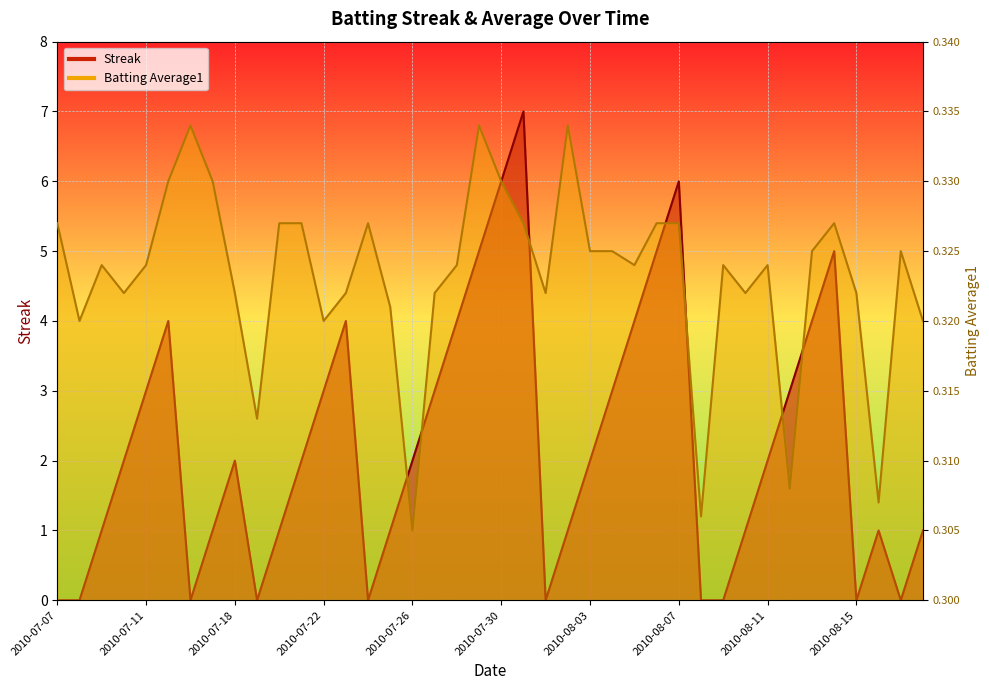

Reading left to right, transcribe all the data shown in this chart.

Streak: 2010-07-07=0.0	2010-07-08=0.0	2010-07-09=1.0	2010-07-10=2.0	2010-07-11=3.0	2010-07-15=4.0	2010-07-16=0.0	2010-07-17=1.0	2010-07-18=2.0	2010-07-19=0.0	2010-07-20=1.0	2010-07-21=2.0	2010-07-22=3.0	2010-07-23=4.0	2010-07-24=0.0	2010-07-25=1.0	2010-07-26=2.0	2010-07-27=3.0	2010-07-28=4.0	2010-07-29=5.0	2010-07-30=6.0	2010-07-31=7.0	2010-08-01=0.0	2010-08-02=1.0	2010-08-03=2.0	2010-08-04=3.0	2010-08-05=4.0	2010-08-06=5.0	2010-08-07=6.0	2010-08-08=0.0	2010-08-09=0.0	2010-08-10=1.0	2010-08-11=2.0	2010-08-12=3.0	2010-08-13=4.0	2010-08-14=5.0	2010-08-15=0.0	2010-08-16=1.0	2010-08-17=0.0	2010-08-18=1.0
Batting Average1: 2010-07-07=5.4	2010-07-08=4.0	2010-07-09=4.8	2010-07-10=4.4	2010-07-11=4.8	2010-07-15=6.0	2010-07-16=6.8	2010-07-17=6.0	2010-07-18=4.4	2010-07-19=2.6	2010-07-20=5.4	2010-07-21=5.4	2010-07-22=4.0	2010-07-23=4.4	2010-07-24=5.4	2010-07-25=4.2	2010-07-26=1.0	2010-07-27=4.4	2010-07-28=4.8	2010-07-29=6.8	2010-07-30=6.0	2010-07-31=5.4	2010-08-01=4.4	2010-08-02=6.8	2010-08-03=5.0	2010-08-04=5.0	2010-08-05=4.8	2010-08-06=5.4	2010-08-07=5.4	2010-08-08=1.2	2010-08-09=4.8	2010-08-10=4.4	2010-08-11=4.8	2010-08-12=1.6	2010-08-13=5.0	2010-08-14=5.4	2010-08-15=4.4	2010-08-16=1.4	2010-08-17=5.0	2010-08-18=4.0